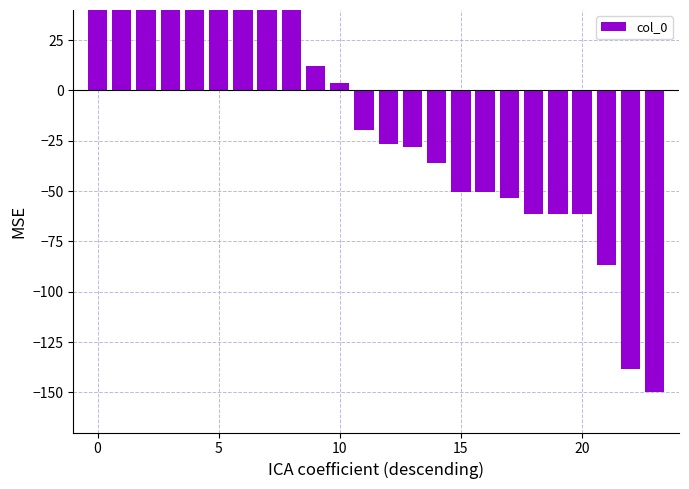

True or false: the data shows -61.4 at 19.

True